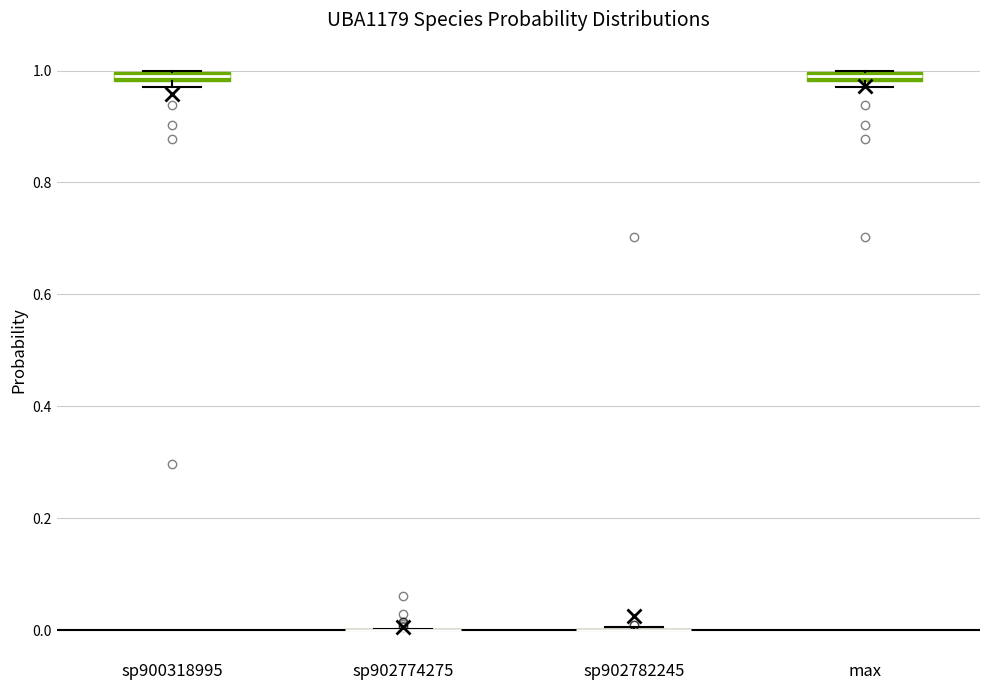

Where is the upper edge of the box for max on the y-axis? The values are not printed on the chart, so give them approximately, as read against the axis.

1.00